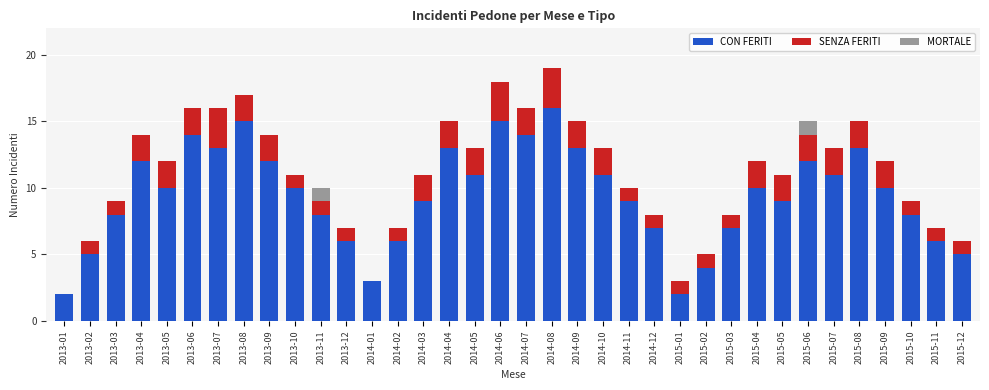

What is the maximum value for CON FERITI?

16